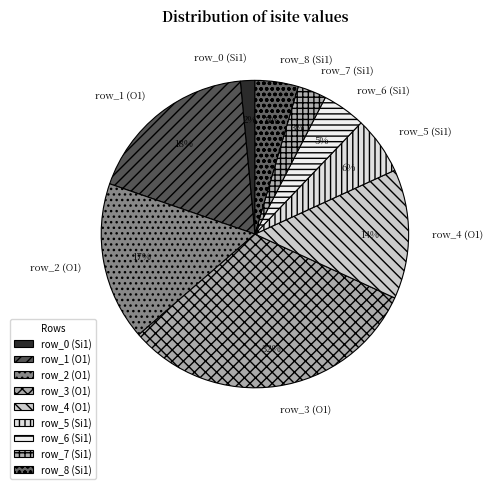

To the nearest percent, what is the average slice percentage?

11%